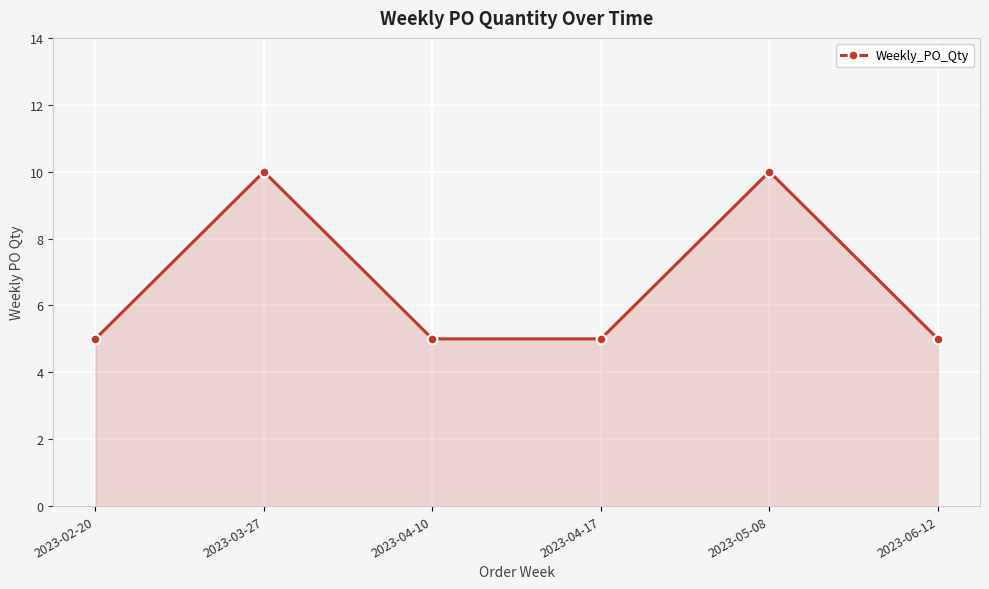

What is the difference between the maximum and minimum values?

5